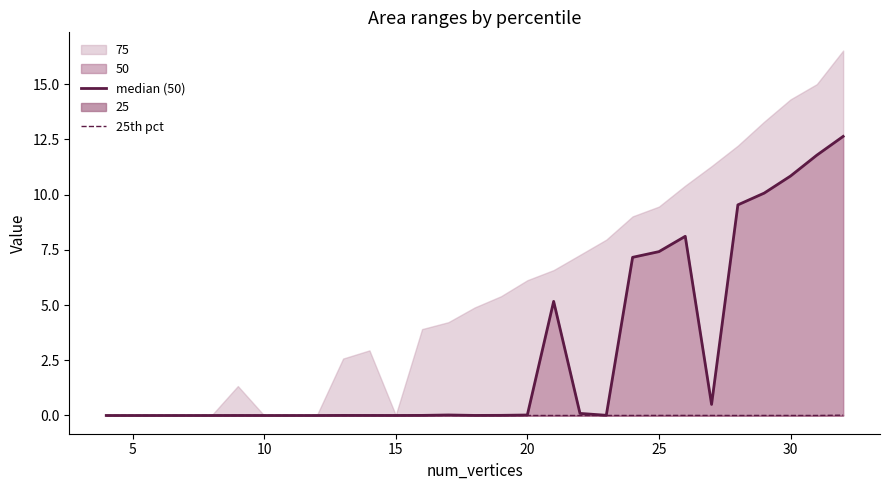

Reading left to right, what are all the values shown in this chart?

median (50): 0.0	0.0	0.0	0.0	0.0	0.0	0.0	0.0	0.0	0.0	0.0	0.0	0.0	0.0	0.0	0.0	0.0	5.2	0.1	0.0	7.2	7.4	8.1	0.5	9.5	10.1	10.8	11.8	12.6
25th pct: 0.0	0.0	0.0	0.0	0.0	0.0	0.0	0.0	0.0	0.0	0.0	0.0	0.0	0.0	0.0	0.0	0.0	0.0	0.0	0.0	0.0	0.0	0.0	0.0	0.0	0.0	0.0	0.0	0.0